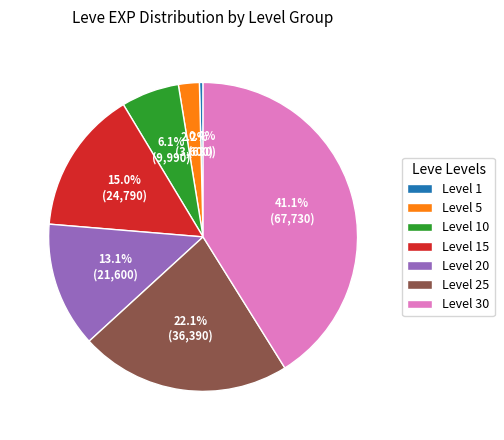

How many slices are in this pie chart?

7